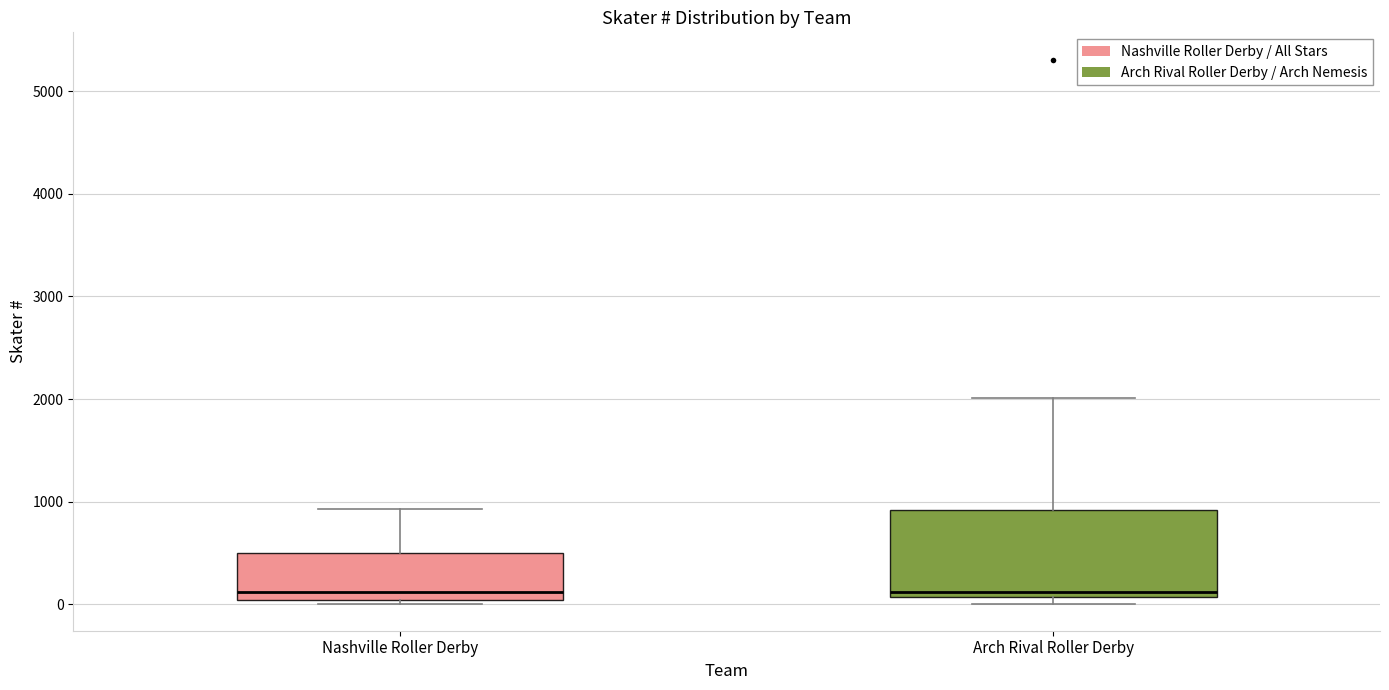

Which box is the tallest, from its lower edge to its upper edge?

Arch Rival Roller Derby